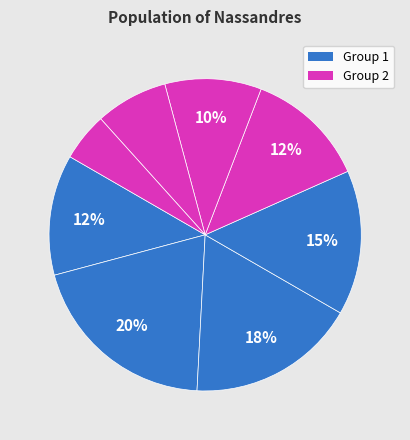

To the nearest percent, what is the average slice percentage?

12%